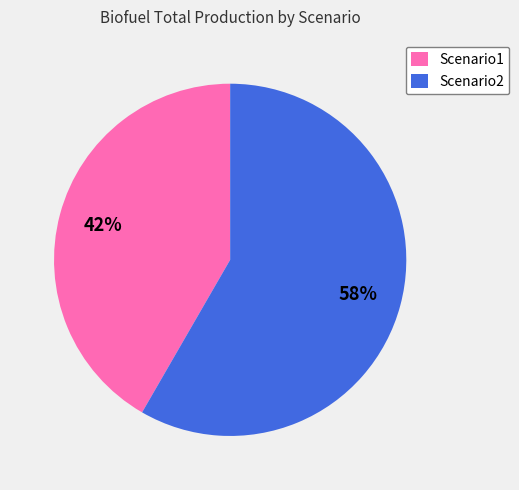

The Scenario1 slice represents 42% of the pie. True or false?

True